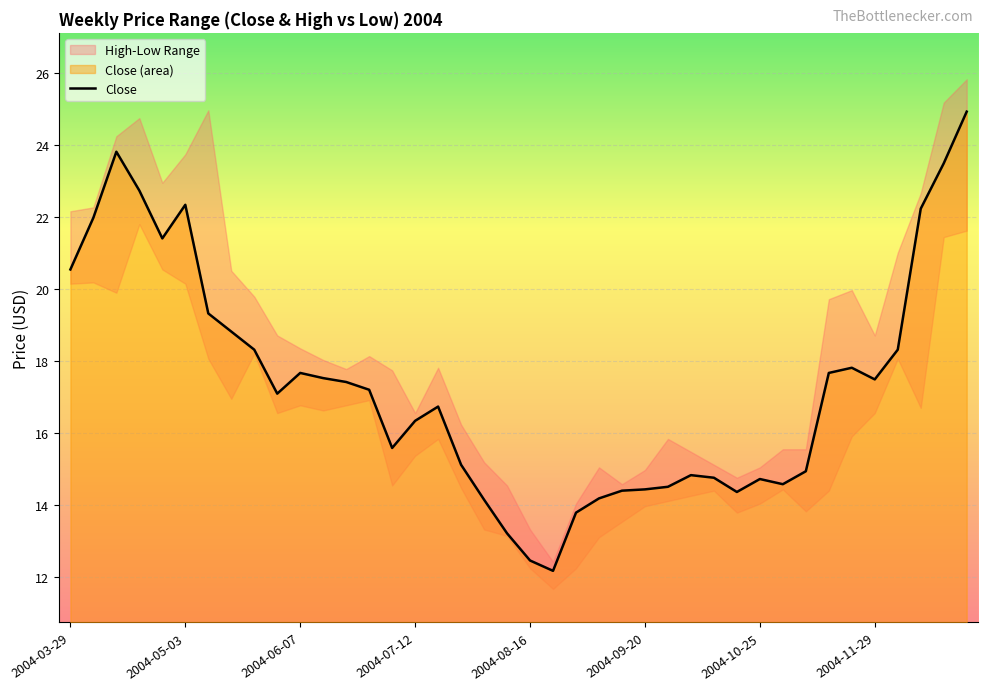

What is the minimum value shown in the chart?

12.2